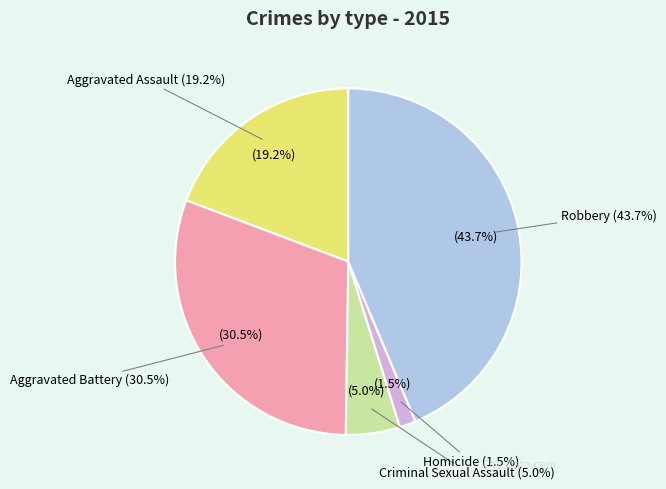

Which category has the smallest portion of the pie?

Homicide